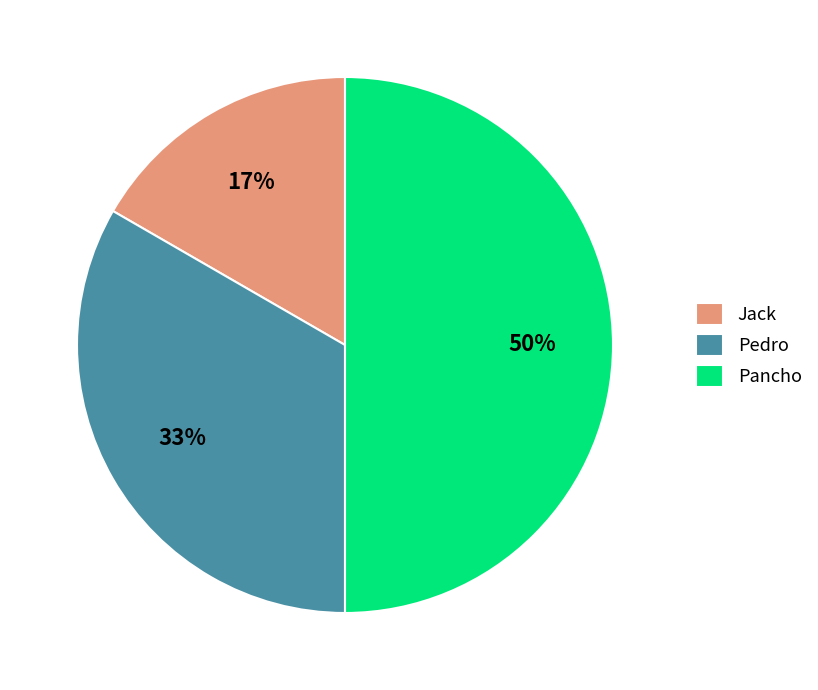

Which has a higher value, Pancho or Jack?

Pancho